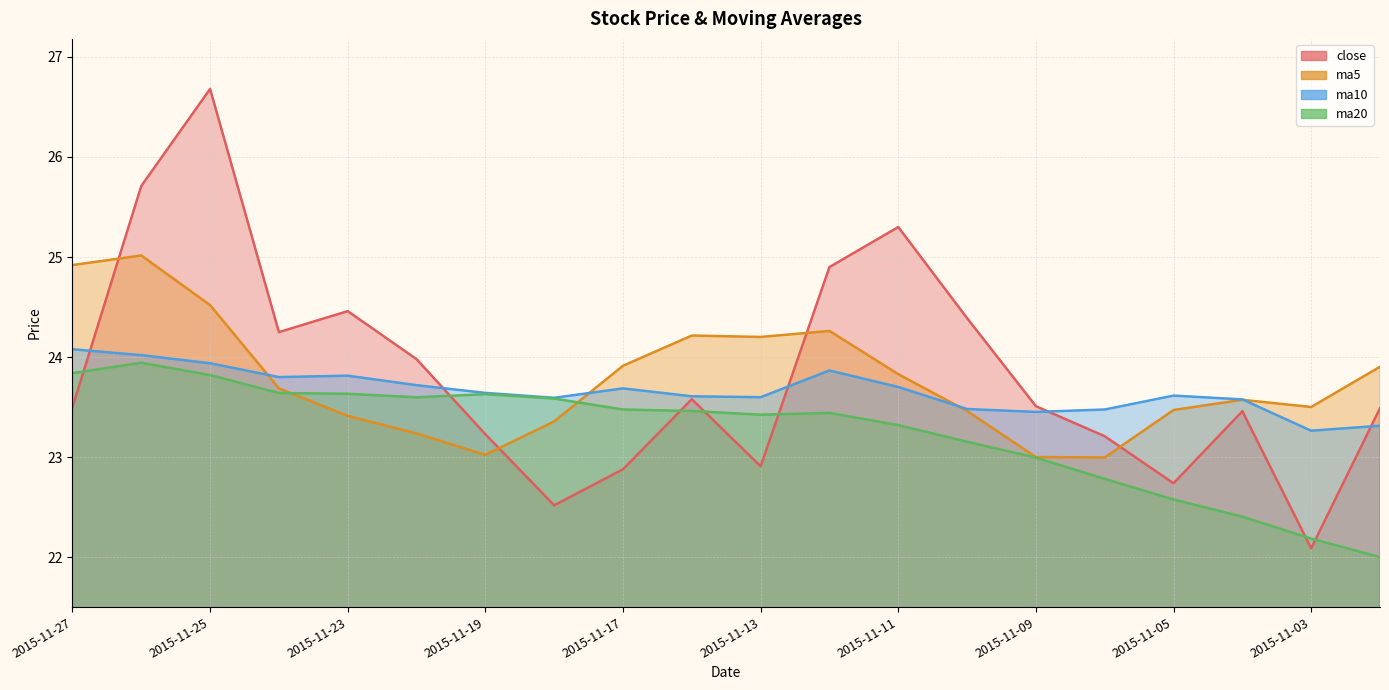

How many intersections are there between ma10 and ma5?

4